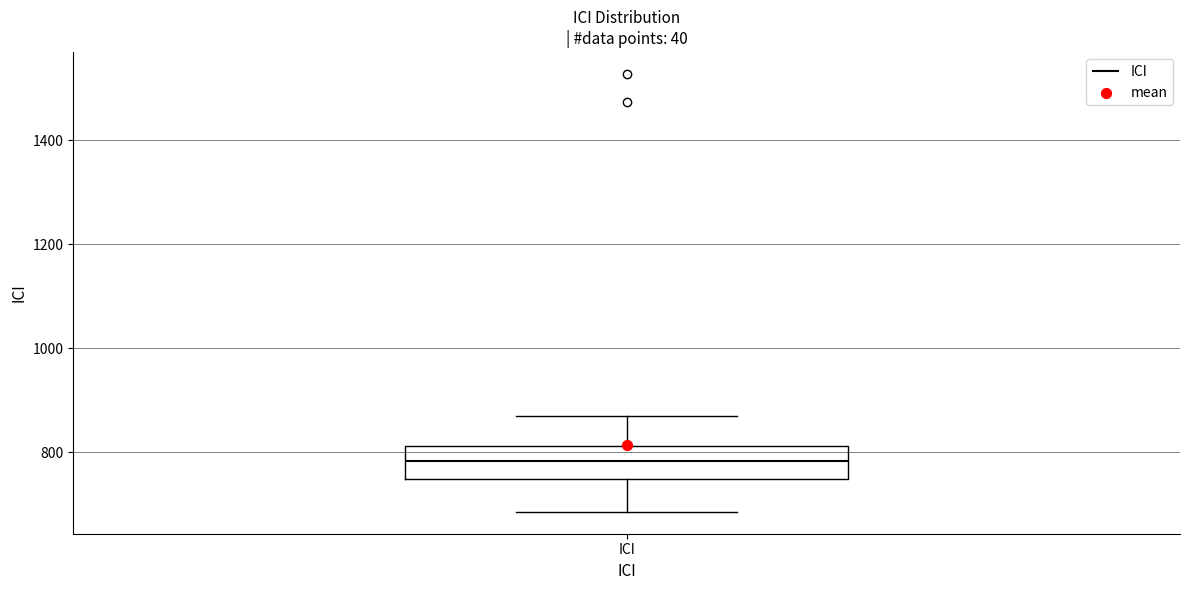

Where does the lower whisker of the box for ICI end on the y-axis? The values are not printed on the chart, so give them approximately, as read against the axis.

680